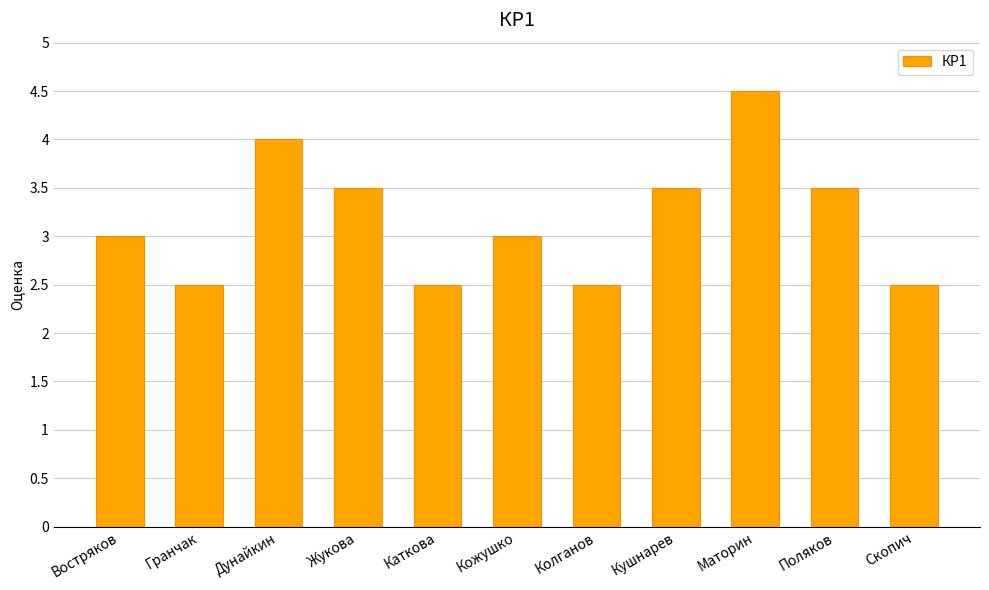

Is it true that the value at Жукова is 3.5?

True